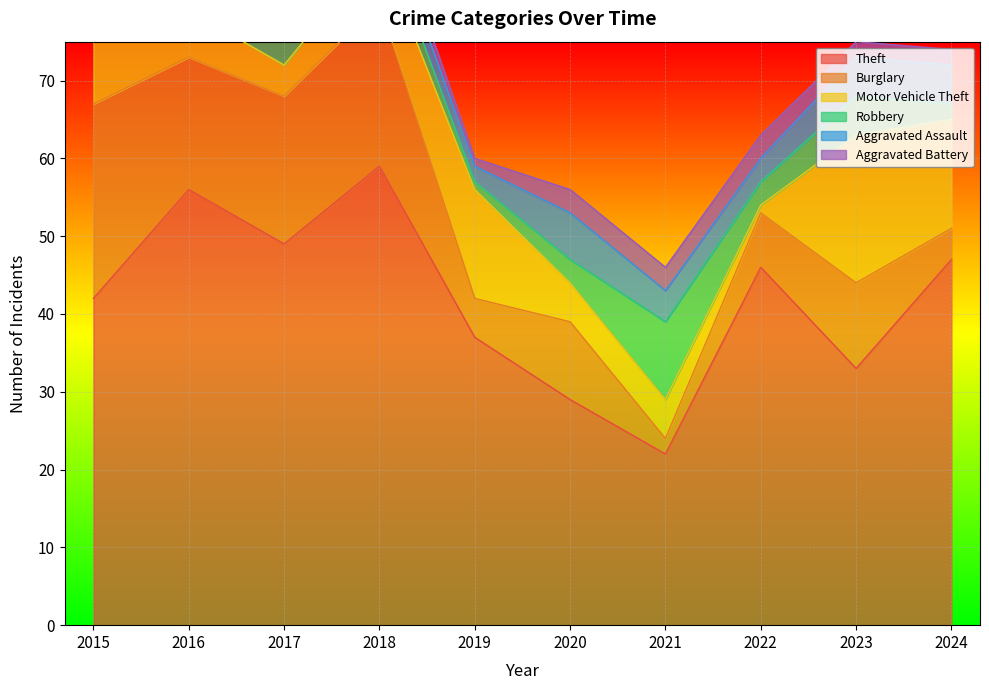

How many data points in Aggravated Battery are less than 2?

3